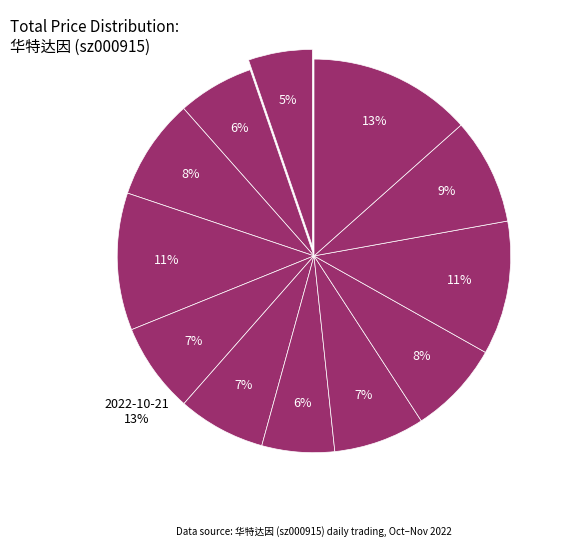

True or false: 2022-10-25 accounts for 18% of the total.

False